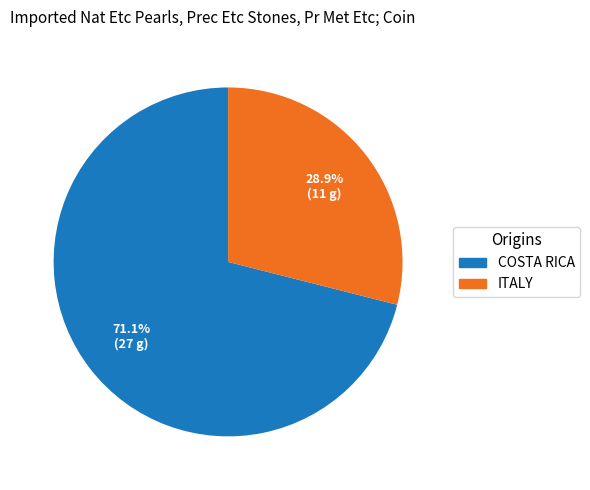

Does any single category account for the majority?

Yes